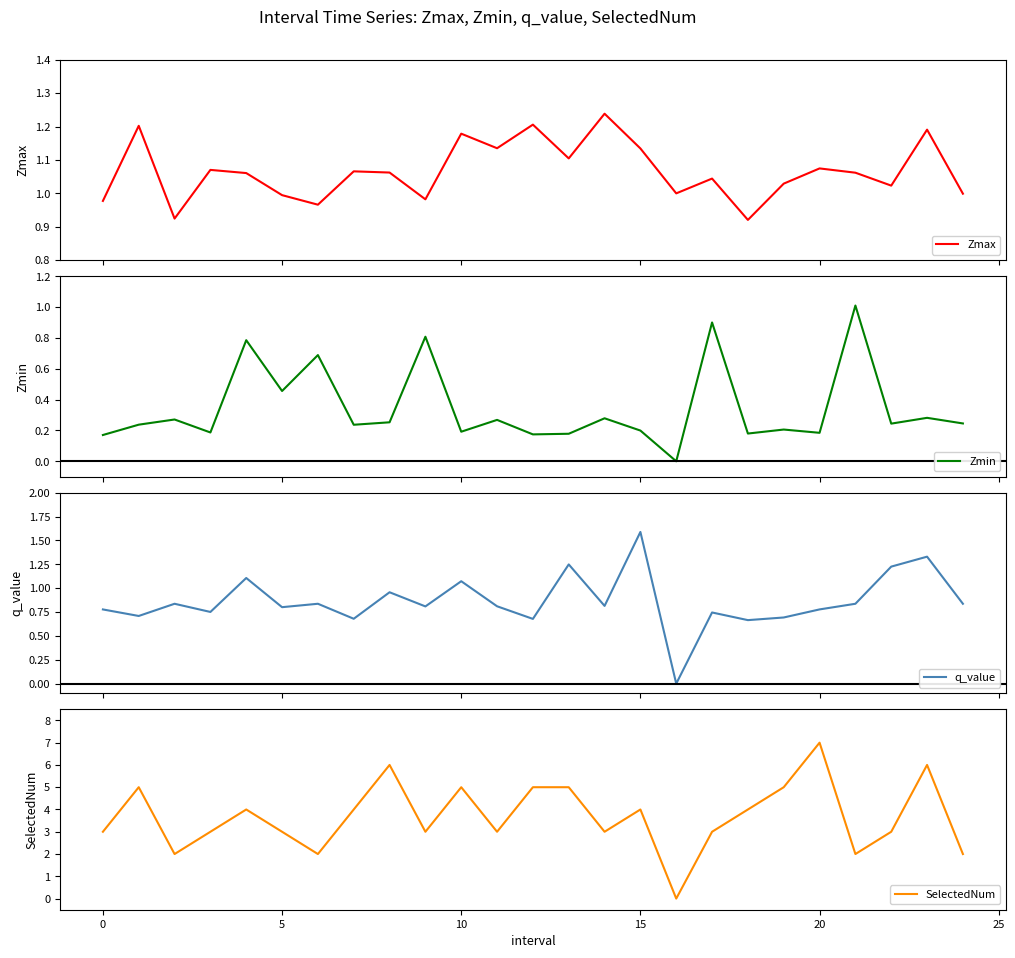

True or false: Zmin and q_value cross at least once.

True